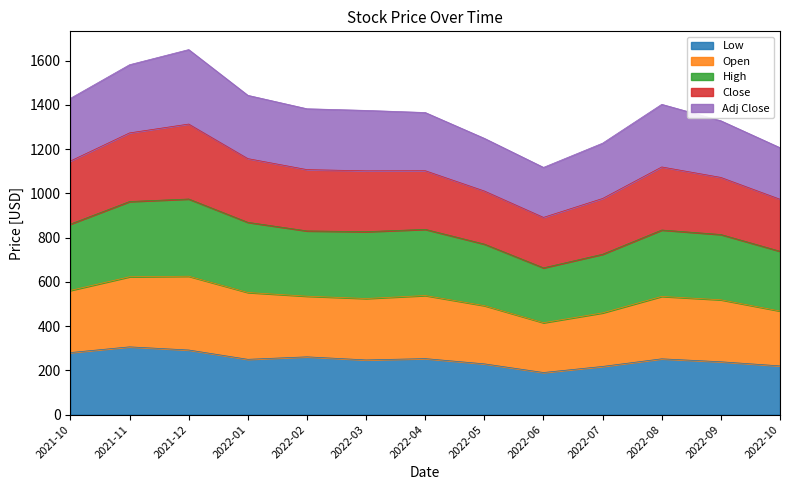

What position from the right is 2021-11?

12